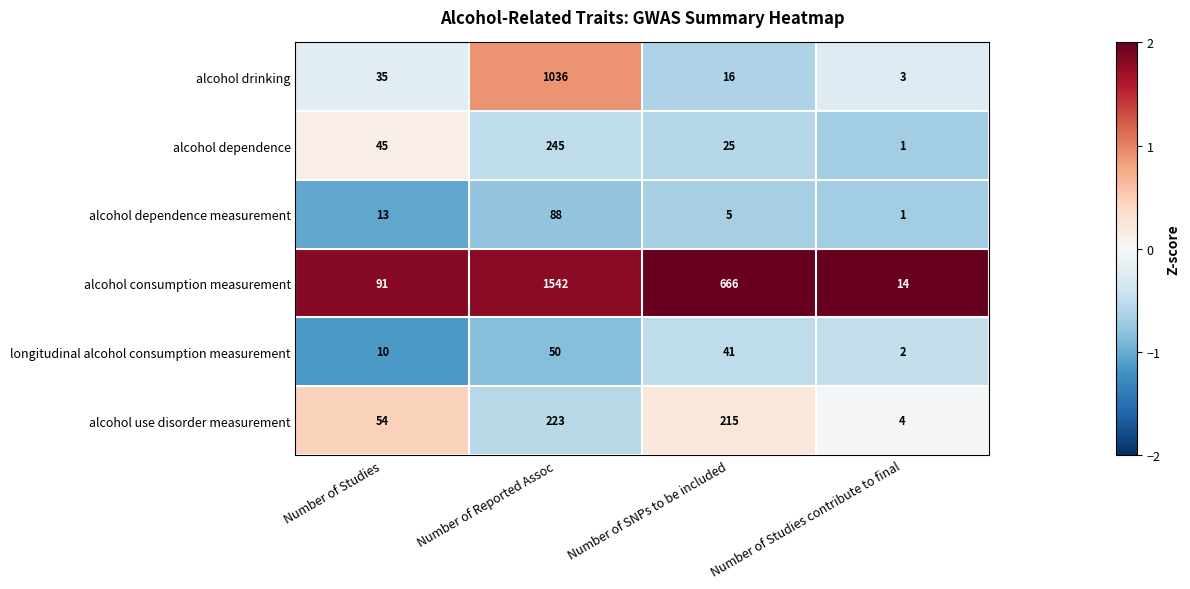

What is the minimum value for alcohol drinking?

3